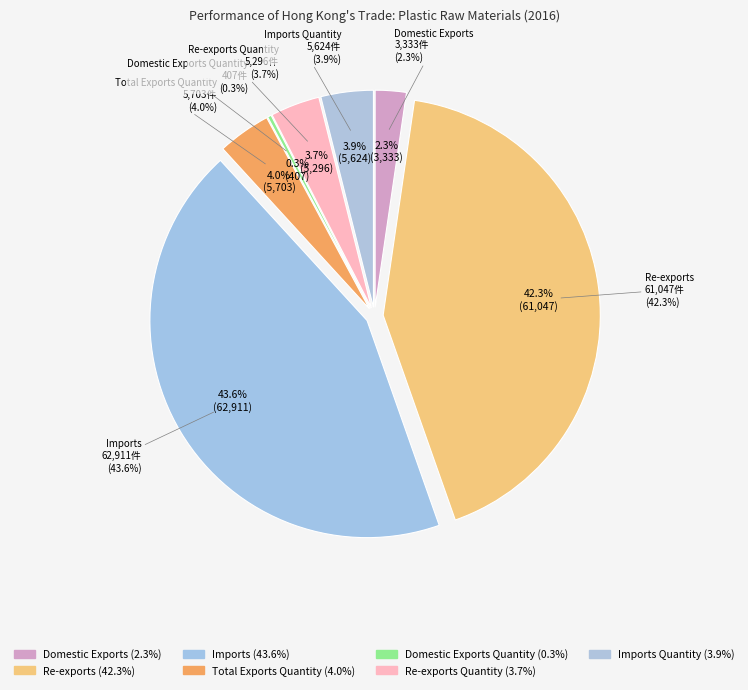

Is the sum of Imports and Imports Quantity greater than half?

No